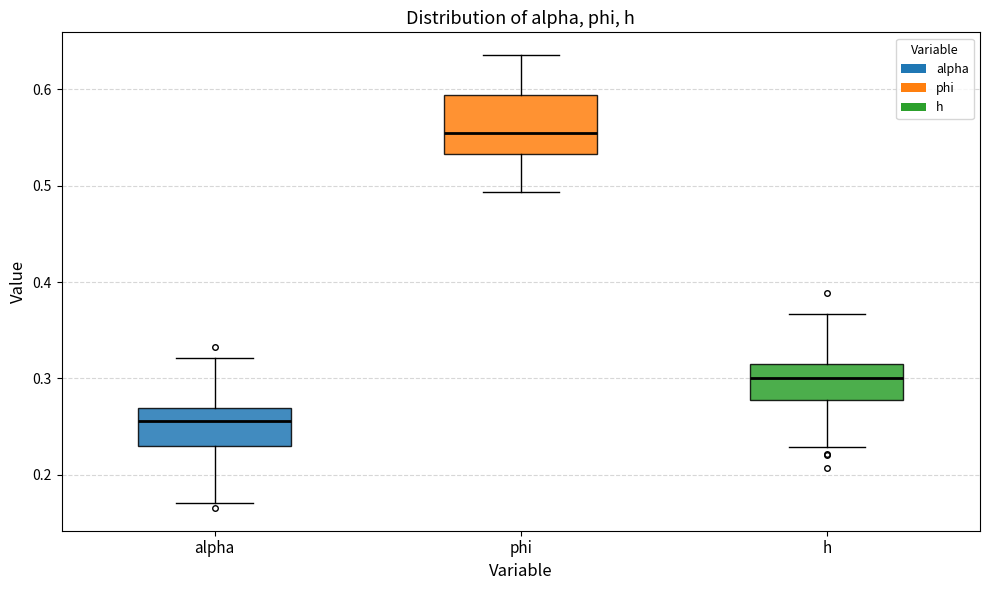

Reading left to right, transcribe this box plot: for each box, give where its median line is, the range the box spans, and where its two whiskers end, as read against the y-axis. The values are not printed on the chart, so give them approximately, as read against the axis.

alpha: median 0.26, box 0.23 to 0.27, whiskers 0.17 to 0.32
phi: median 0.55, box 0.53 to 0.59, whiskers 0.49 to 0.64
h: median 0.30, box 0.28 to 0.31, whiskers 0.23 to 0.37